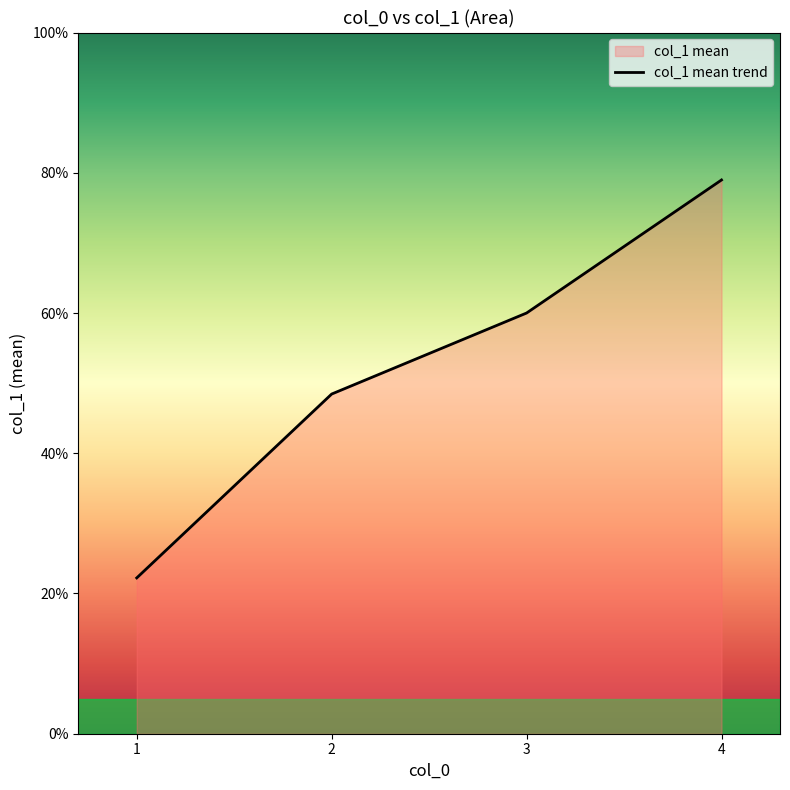

Does the chart display data point markers on the line(s)?

No